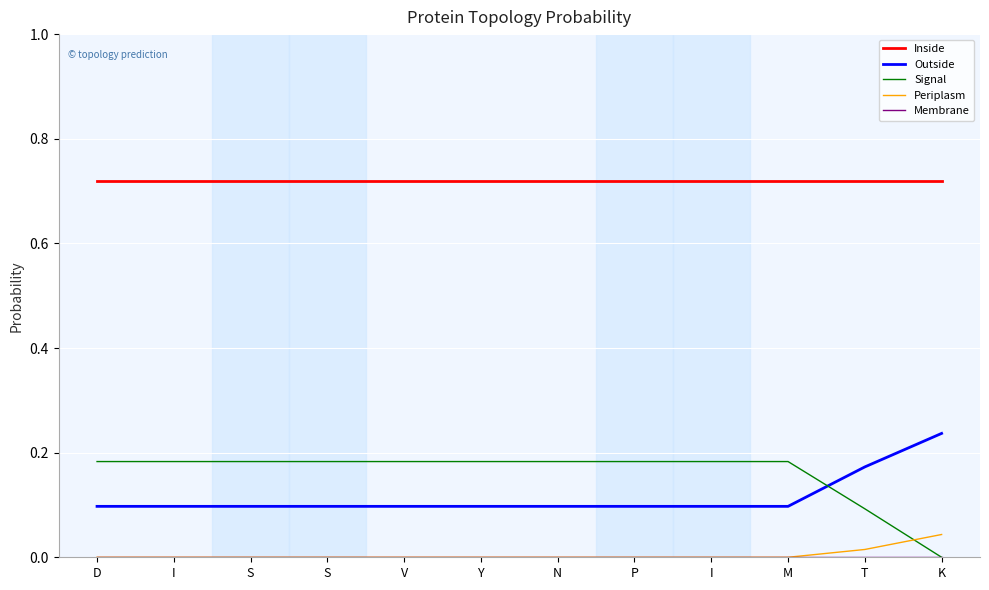

Is this an area chart (filled region under the line)?

No